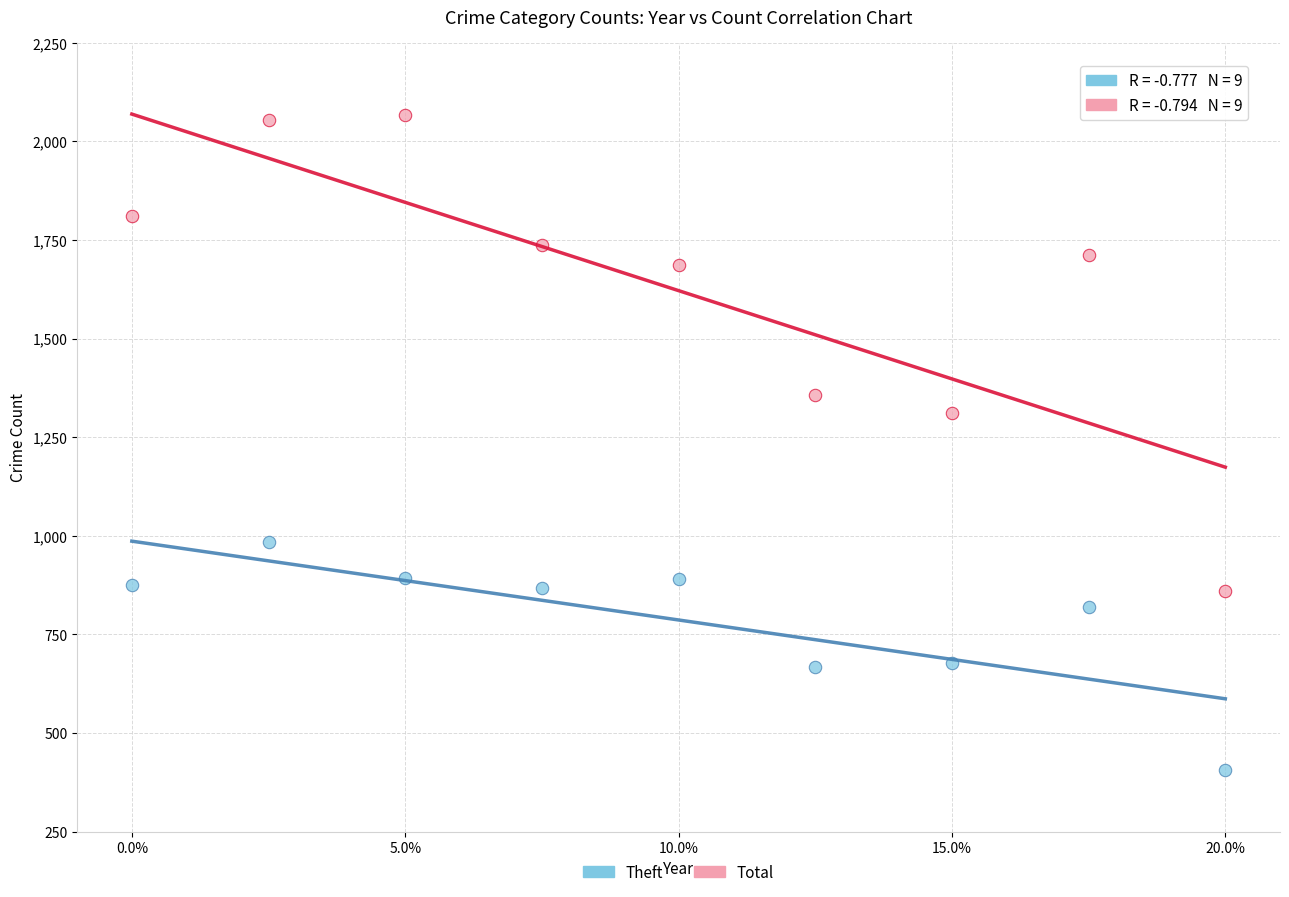

Which series contains the highest Y value?

Total